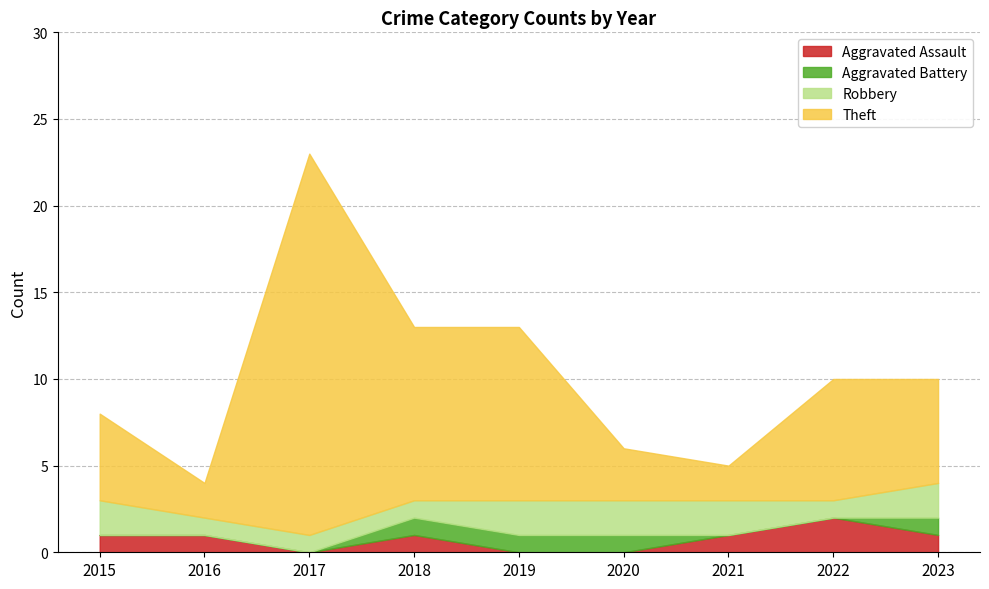

Which category has the highest value across all series?

2017